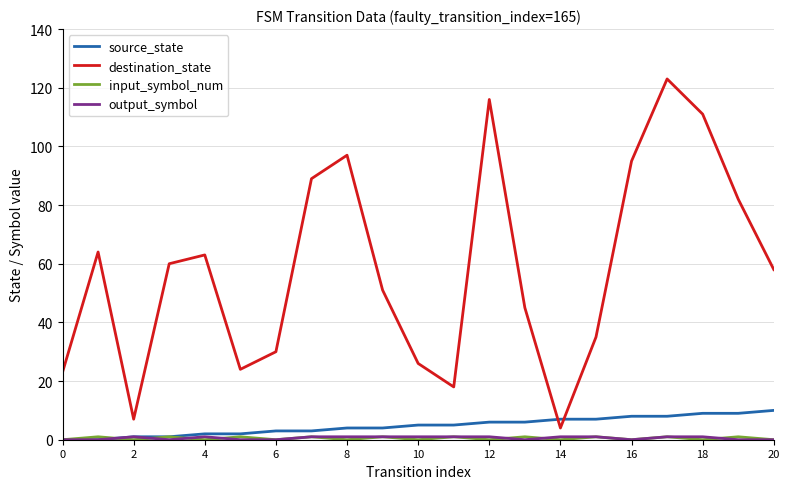

What is the sum of all destination_state values?

1221